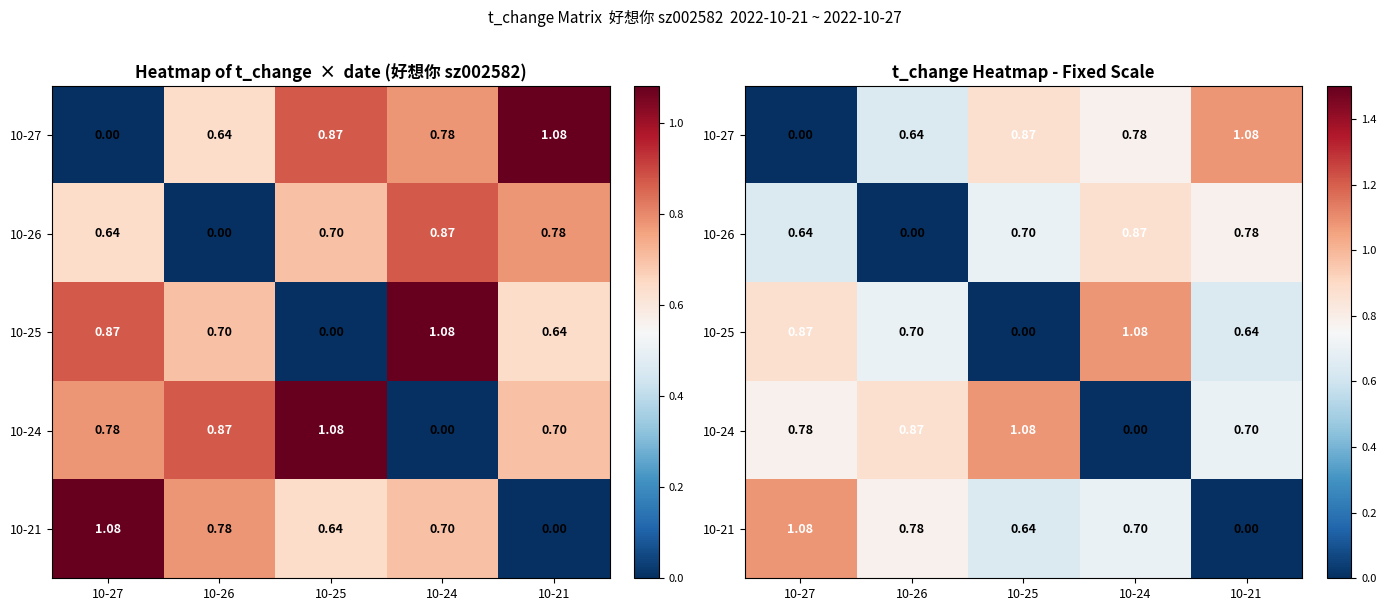

At how many categories does at least one series exceed 0?

5